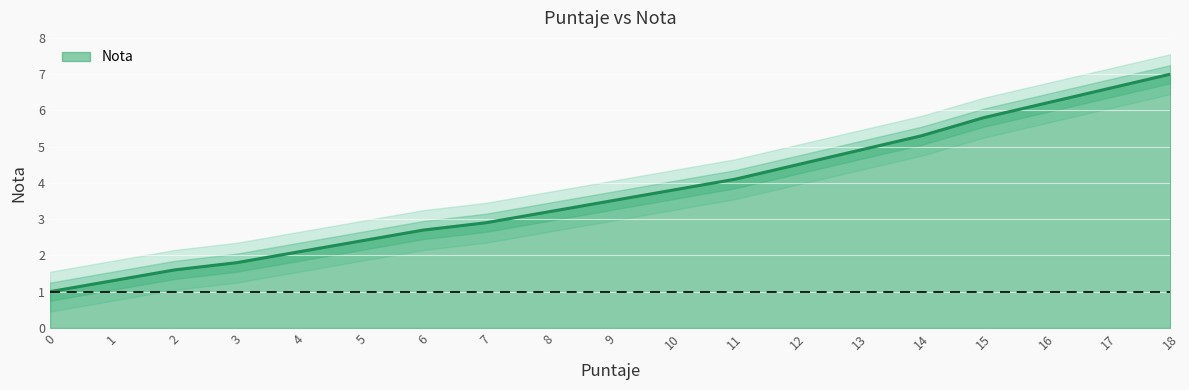

Reading left to right, list all the values displayed in this chart.

0=1.0	1=1.3	2=1.6	3=1.8	4=2.1	5=2.4	6=2.7	7=2.9	8=3.2	9=3.5	10=3.8	11=4.1	12=4.5	13=4.9	14=5.3	15=5.8	16=6.2	17=6.6	18=7.0